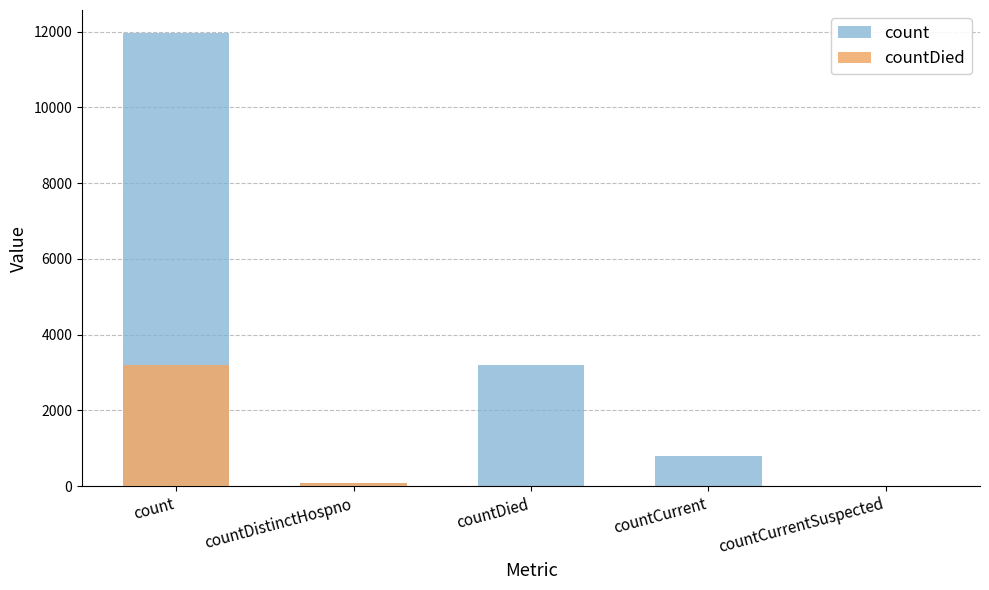

How many bars are there in total?

10